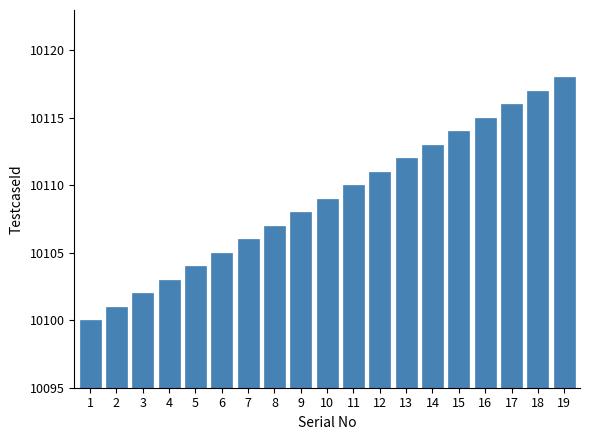

Where is the data nearest to the value 10109?

10